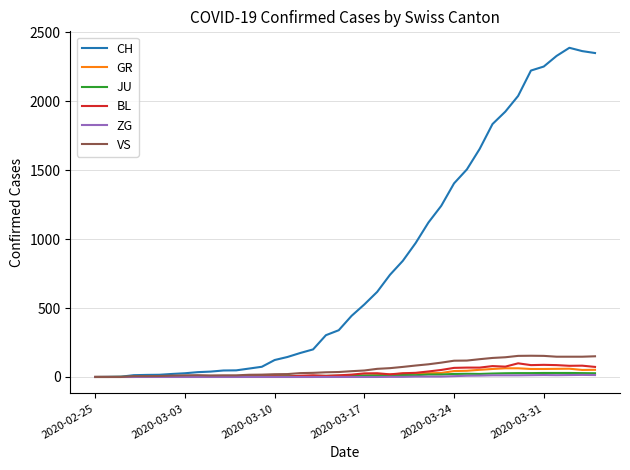

Which series has the largest total across all categories?

CH